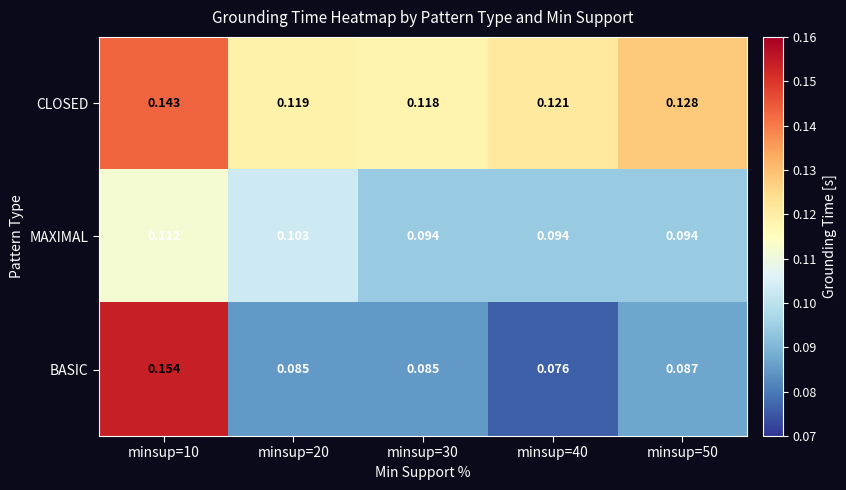

What is the total value across all series at minsup=20?

0.3